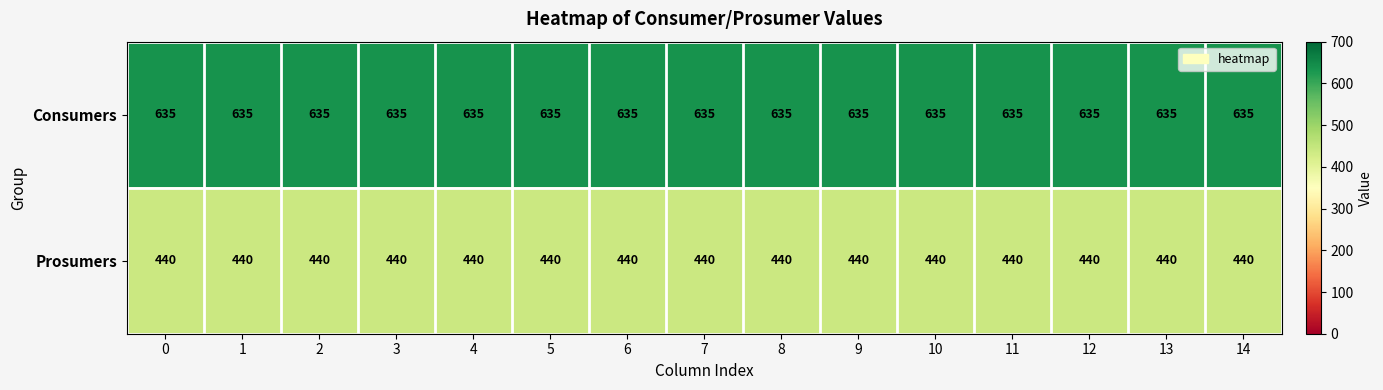

What is the minimum value for Consumers?

635